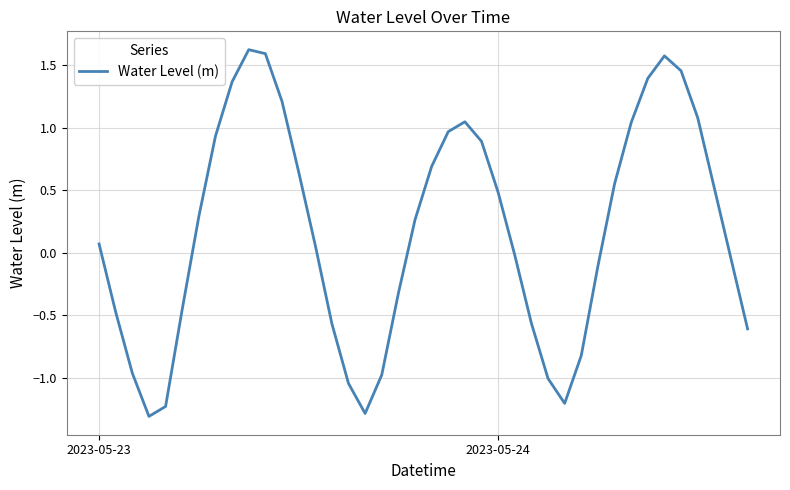

What is the maximum value shown in the chart?

1.6